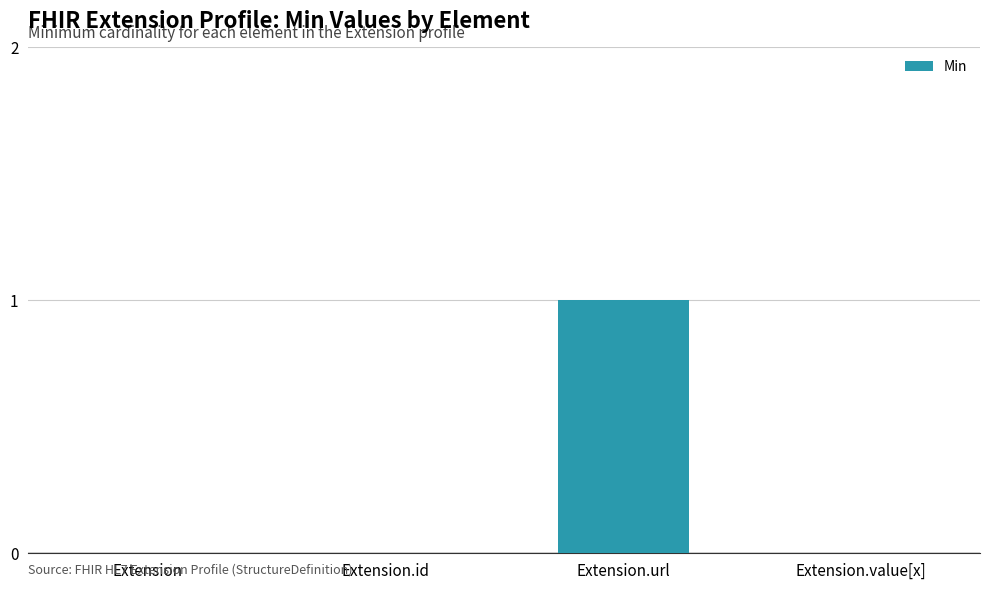

Is it true that the value at Extension.value[x] is 0?

True